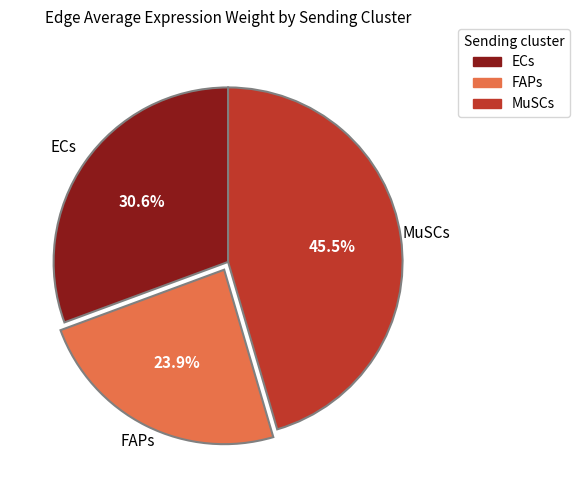

Does ECs represent more than half of the total?

No